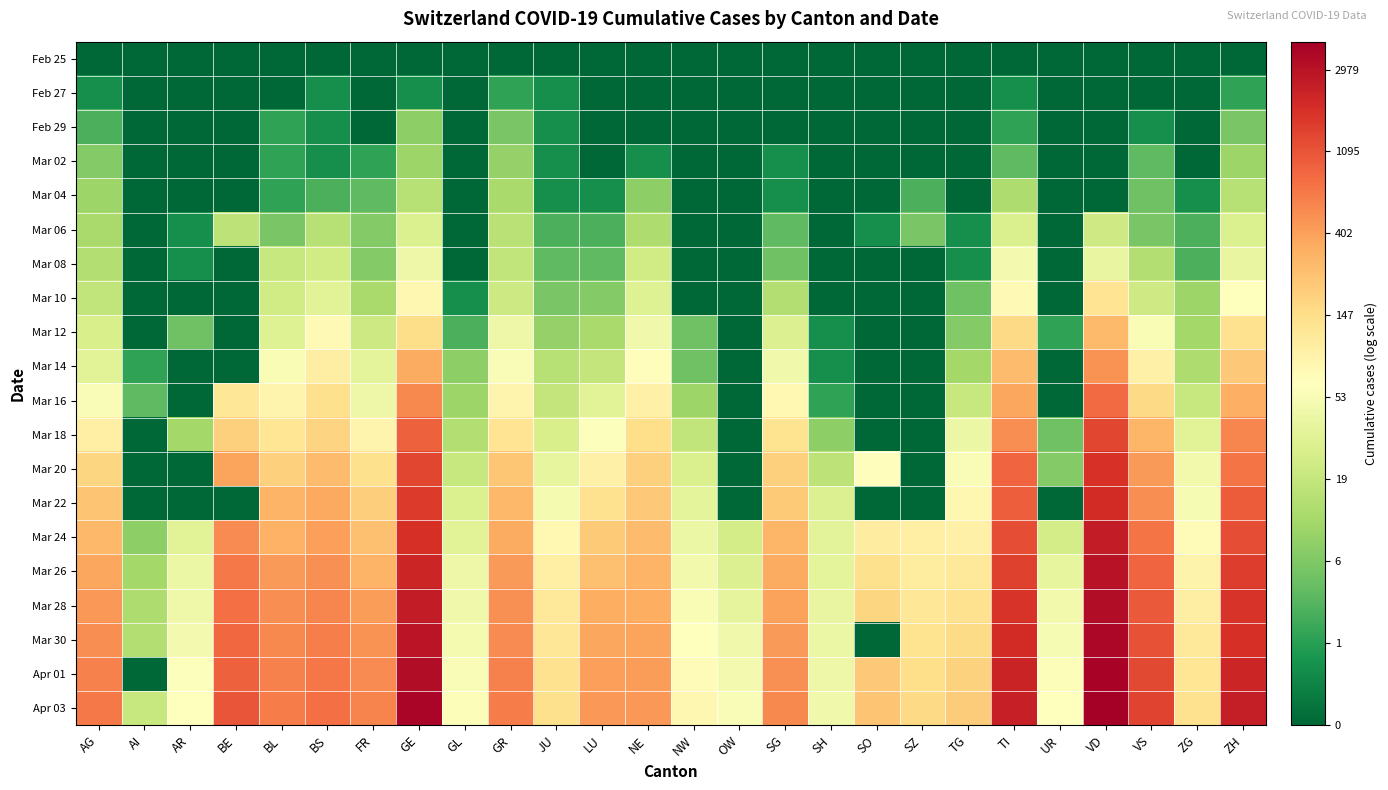

Rank the series by their maximum value, from highest to lowest.

Apr 03, Apr 01, Mar 30, Mar 28, Mar 26, Mar 24, Mar 22, Mar 20, Mar 18, Mar 16, Mar 14, Mar 12, Mar 10, Mar 08, Mar 06, Mar 04, Mar 02, Feb 29, Feb 27, Feb 25